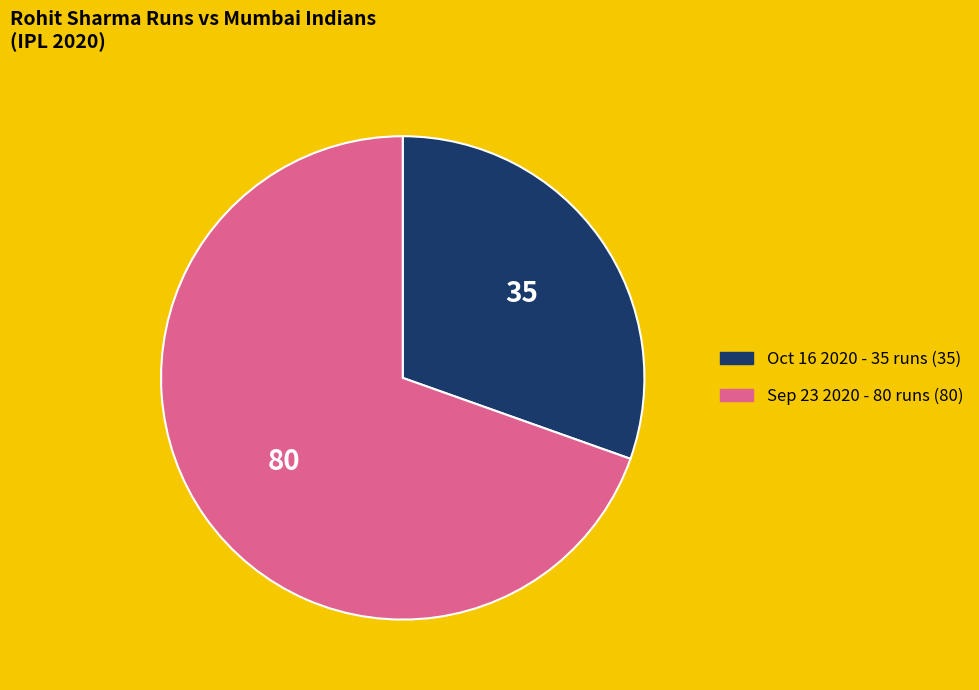

Is there any slice that represents more than half of the pie?

Yes